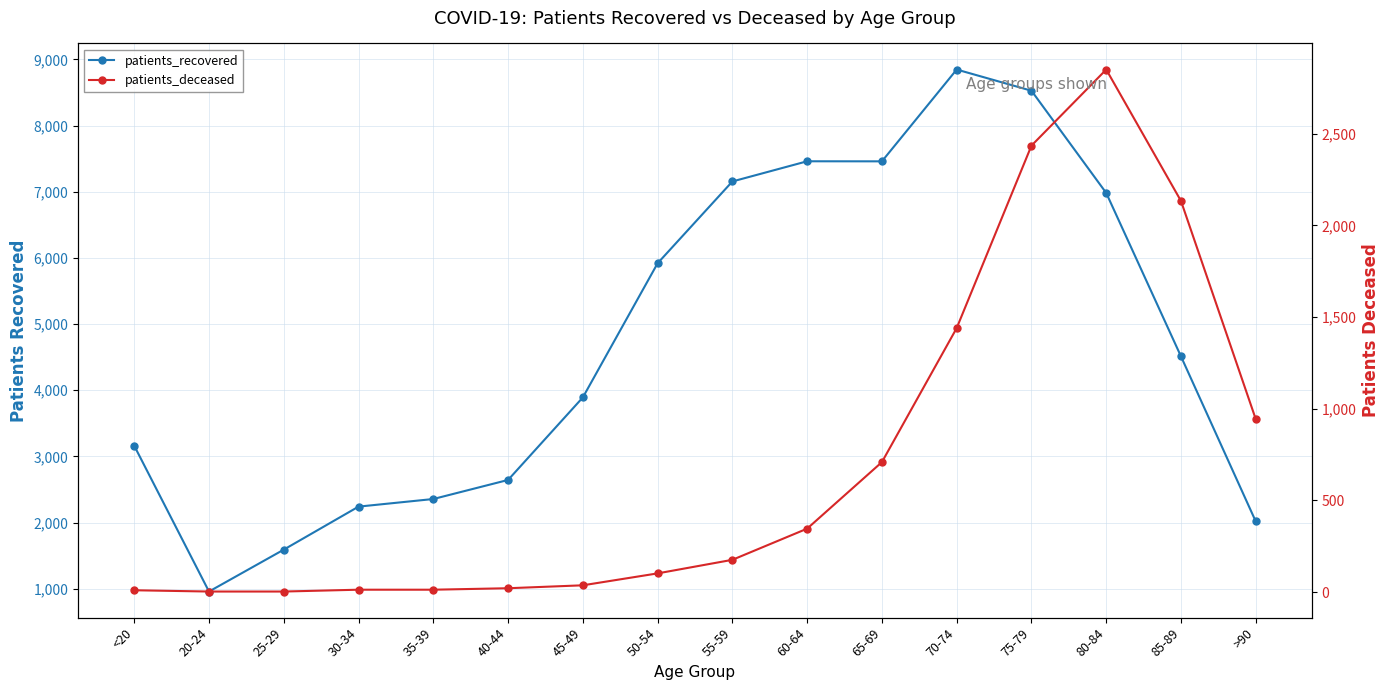

Between 85-89 and <20, which is larger?

85-89